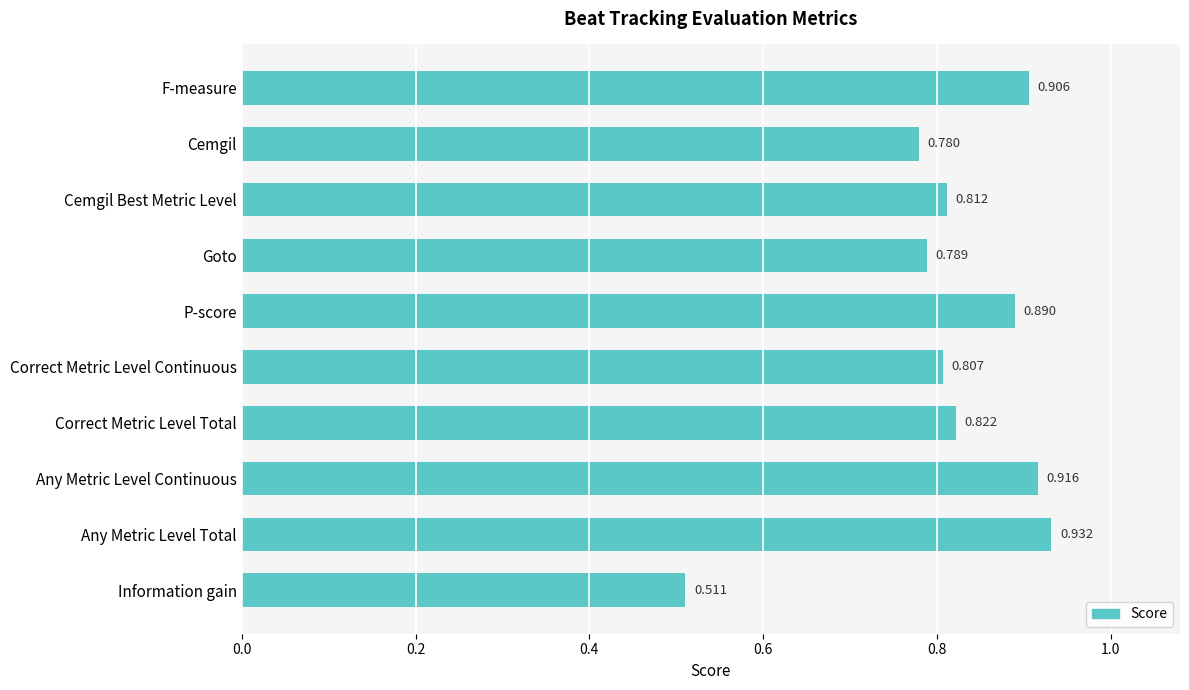

What is the difference between the maximum and minimum values?

0.4